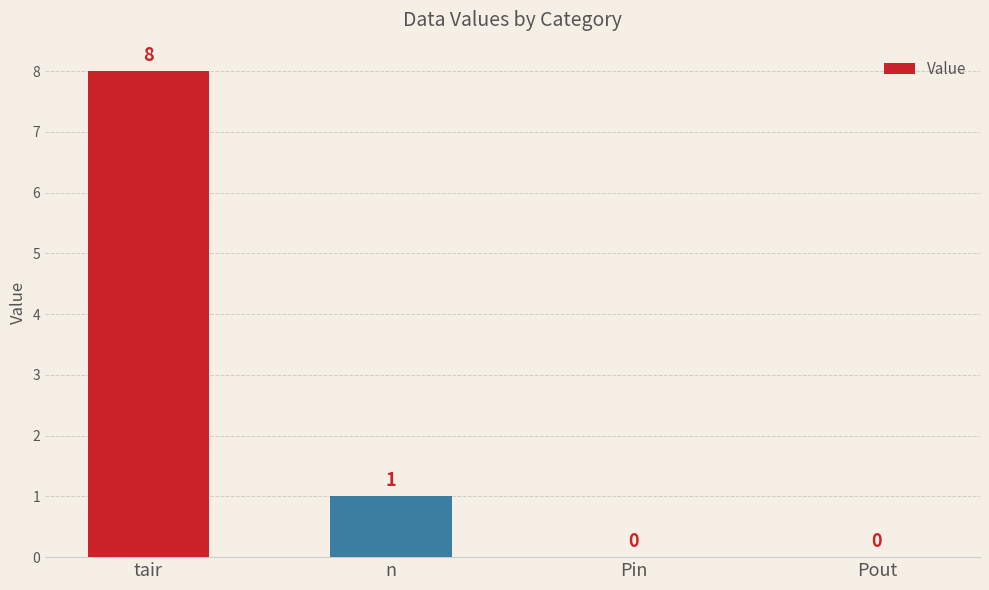

Reading right to left, list all the values displayed in this chart.

0	0	1	8